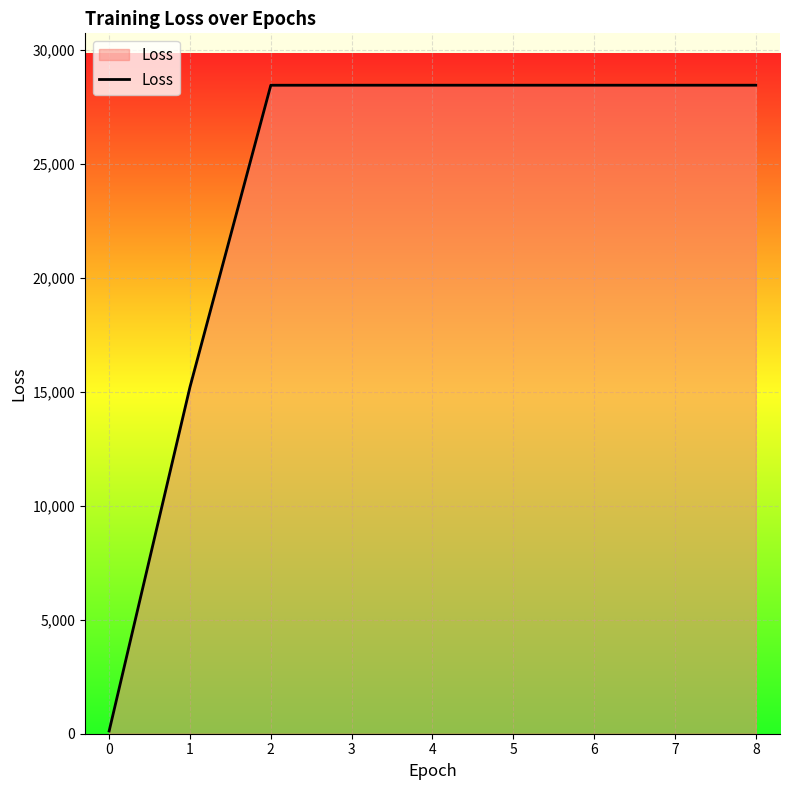

What is the ratio of the value at 6 to the value at 1?

1.9